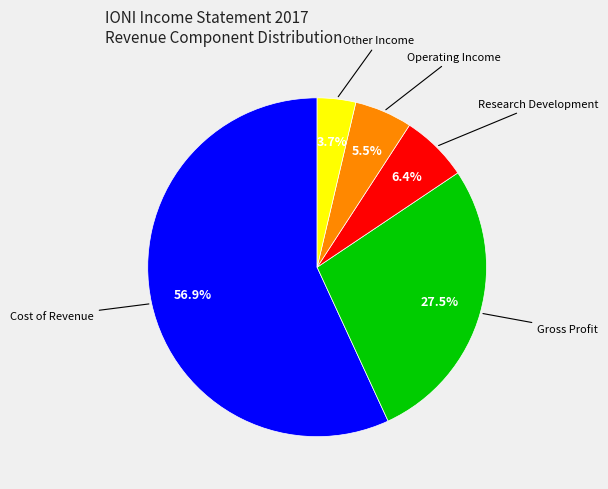

Does any single category account for the majority?

Yes